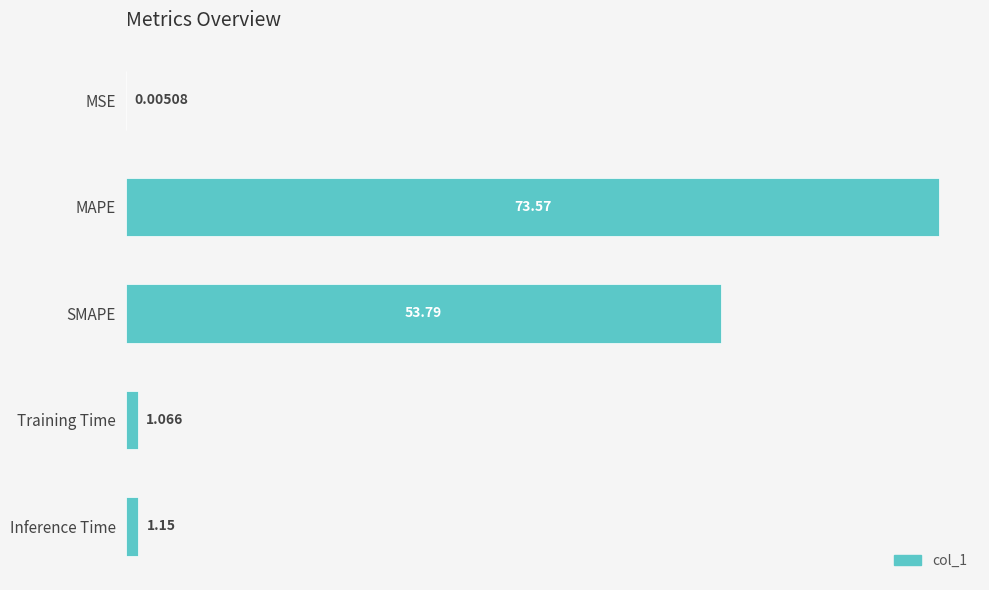

How many data points does each series have?

5